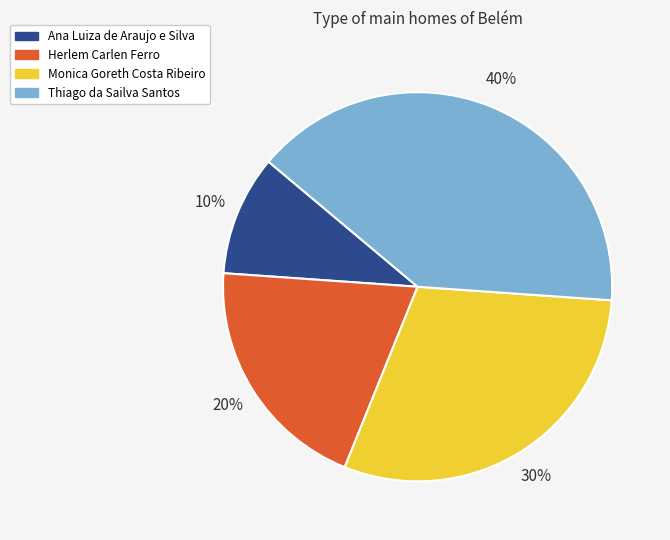

Is the sum of Monica Goreth Costa Ribeiro and Ana Luiza de Araujo e Silva greater than half?

No